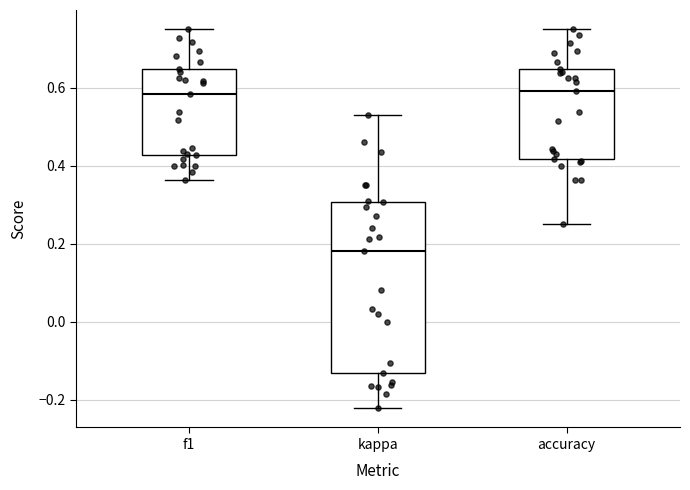

Where does the upper whisker of the box for accuracy end on the y-axis? The values are not printed on the chart, so give them approximately, as read against the axis.

0.76